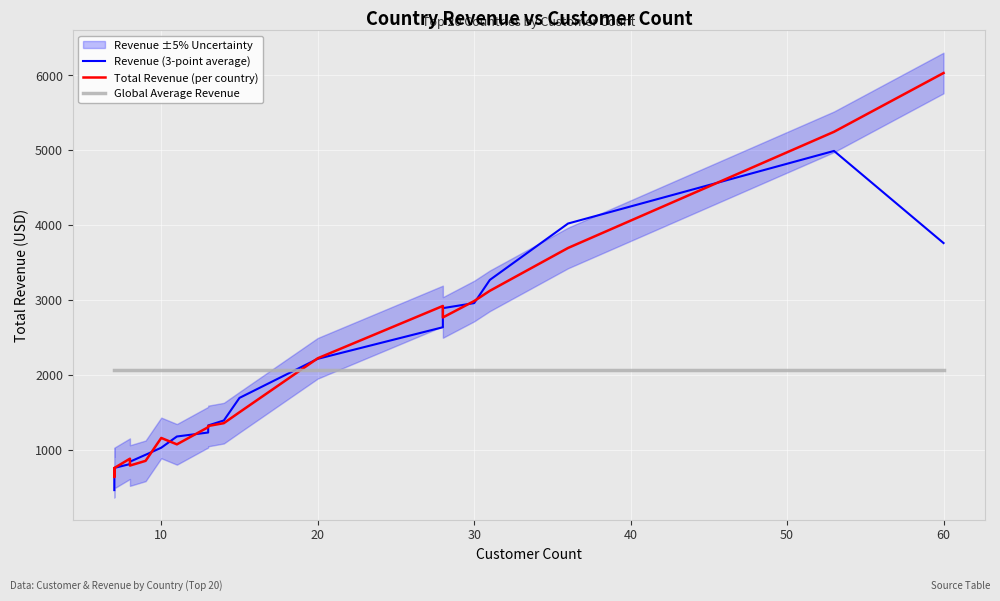

Does the chart display data point markers on the line(s)?

No